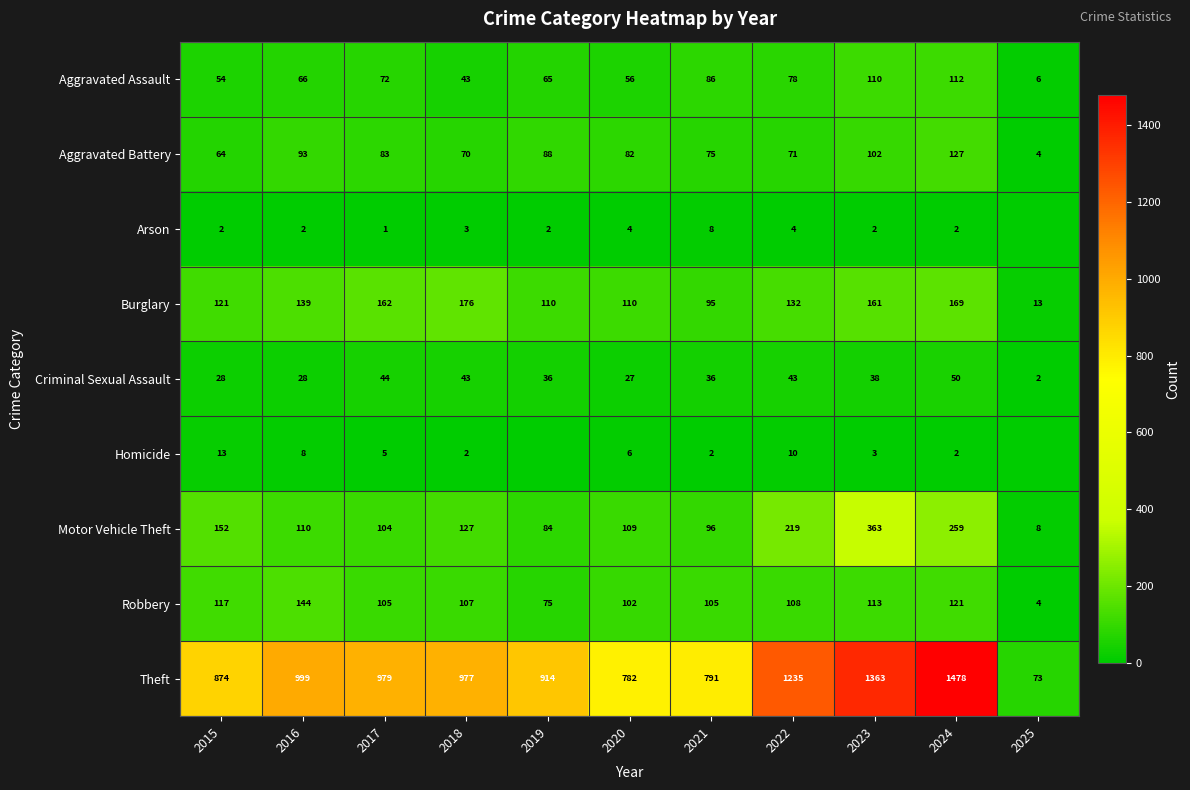

What is the difference between the highest and lowest values at 2023?

1361